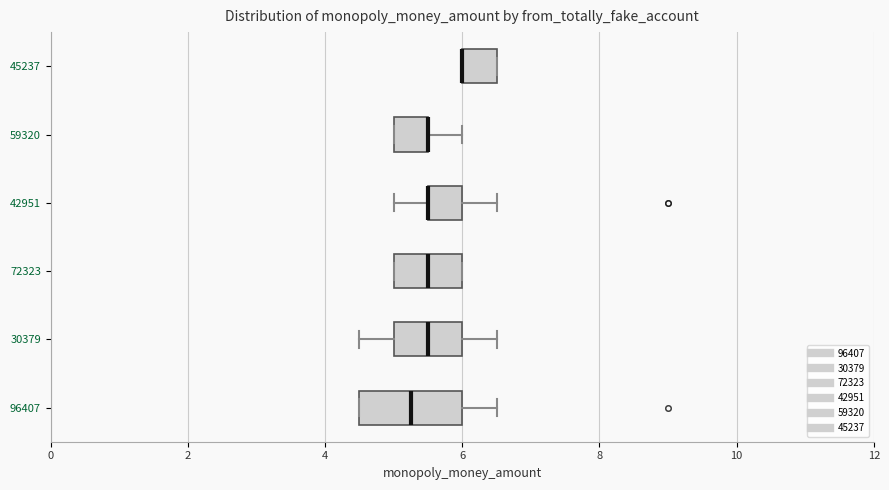

Reading bottom to top, transcribe this box plot: for each box, give where its median line is, the range the box spans, and where its two whiskers end, as read against the x-axis. The values are not printed on the chart, so give them approximately, as read against the axis.

96407: median 5.2, box 4.6 to 6.0, whiskers 4.6 to 6.6
30379: median 5.6, box 5.0 to 6.0, whiskers 4.6 to 6.6
72323: median 5.6, box 5.0 to 6.0, whiskers 5.0 to 6.0
42951: median 5.6 (drawn on the box's left edge), box 5.6 to 6.0, whiskers 5.0 to 6.6
59320: median 5.6 (drawn on the box's right edge), box 5.0 to 5.6, whiskers 5.0 to 6.0
45237: median 6.0 (drawn on the box's left edge), box 6.0 to 6.6, whiskers 6.0 to 6.6